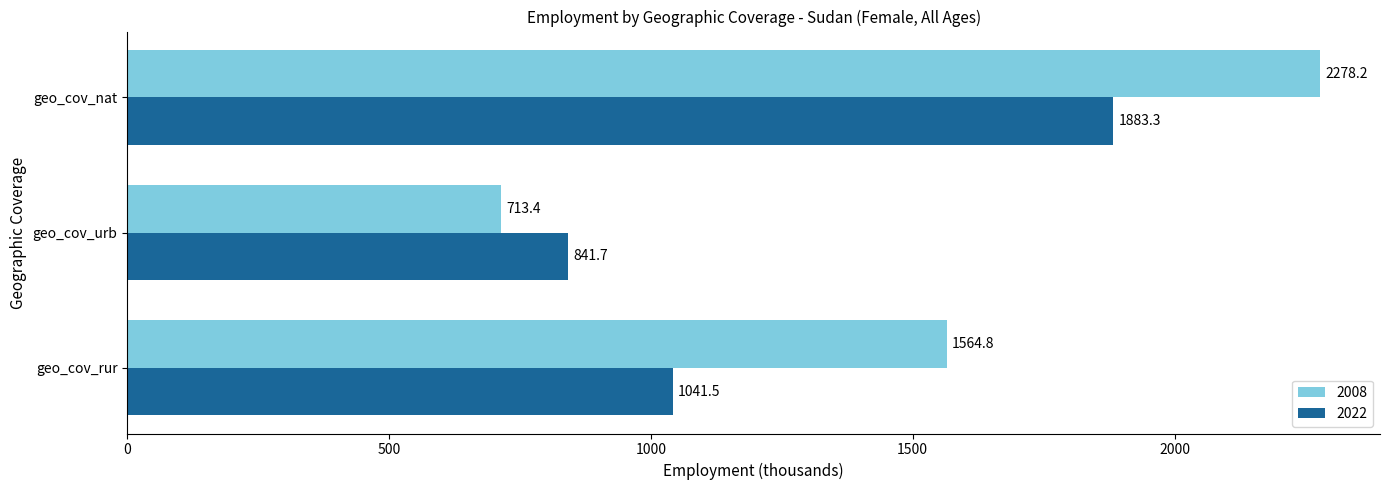

What is the difference between the second highest and minimum values in the 2008 series?

851.4